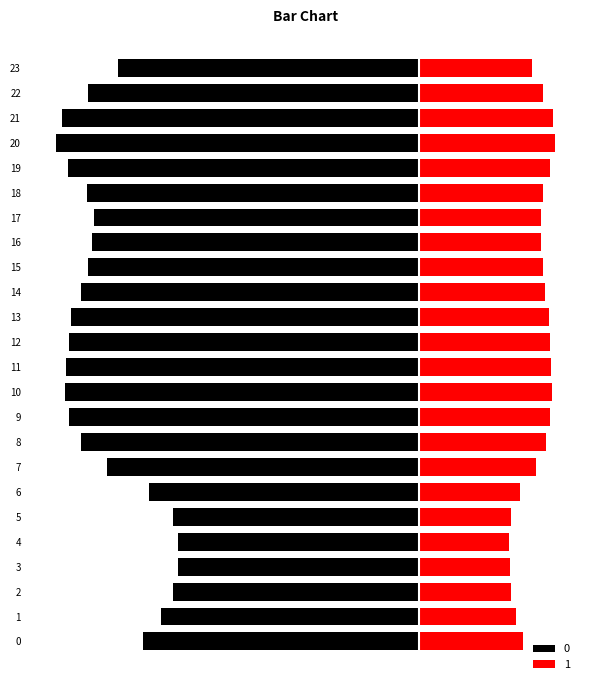

What is the smallest value displayed?

-337.2